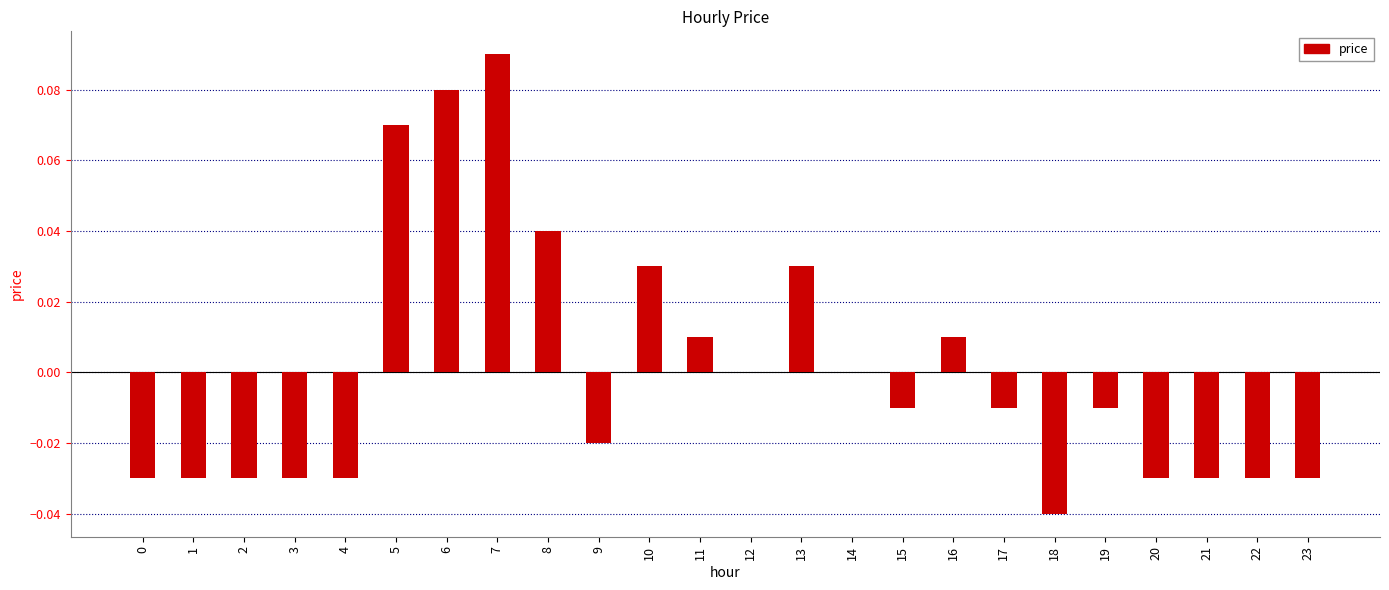

Which label corresponds to the largest value in the chart?

7